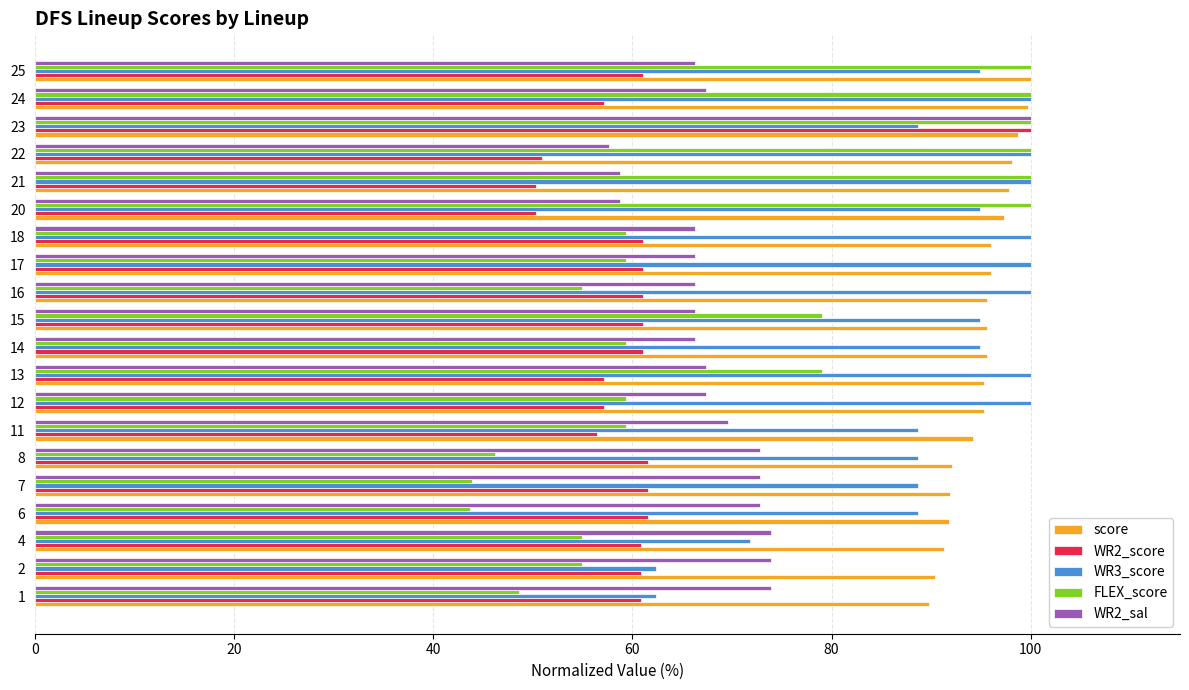

What is the difference between the second highest and minimum values in the WR3_score series?

37.7